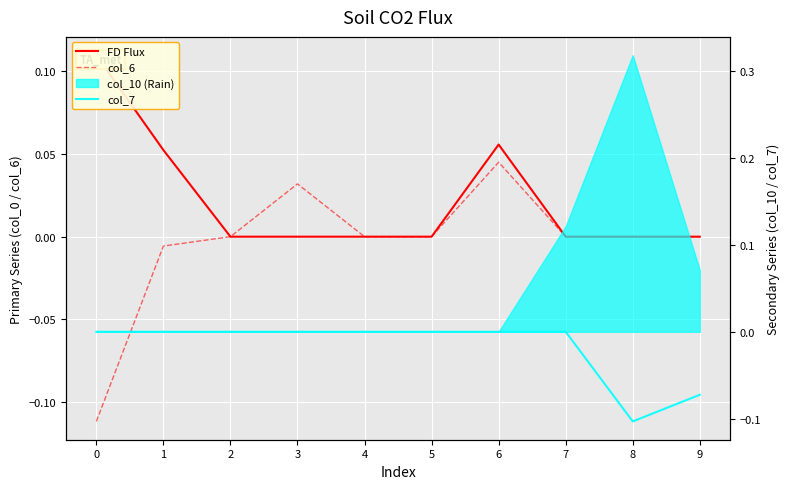

How many lines are shown in the chart?

3